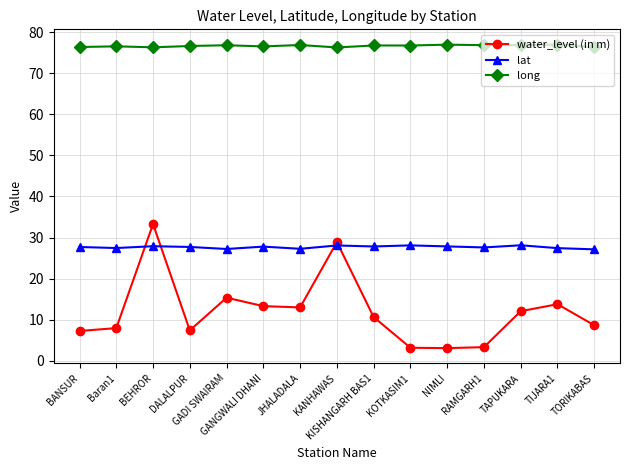

What is the sum of all lat values?

415.0